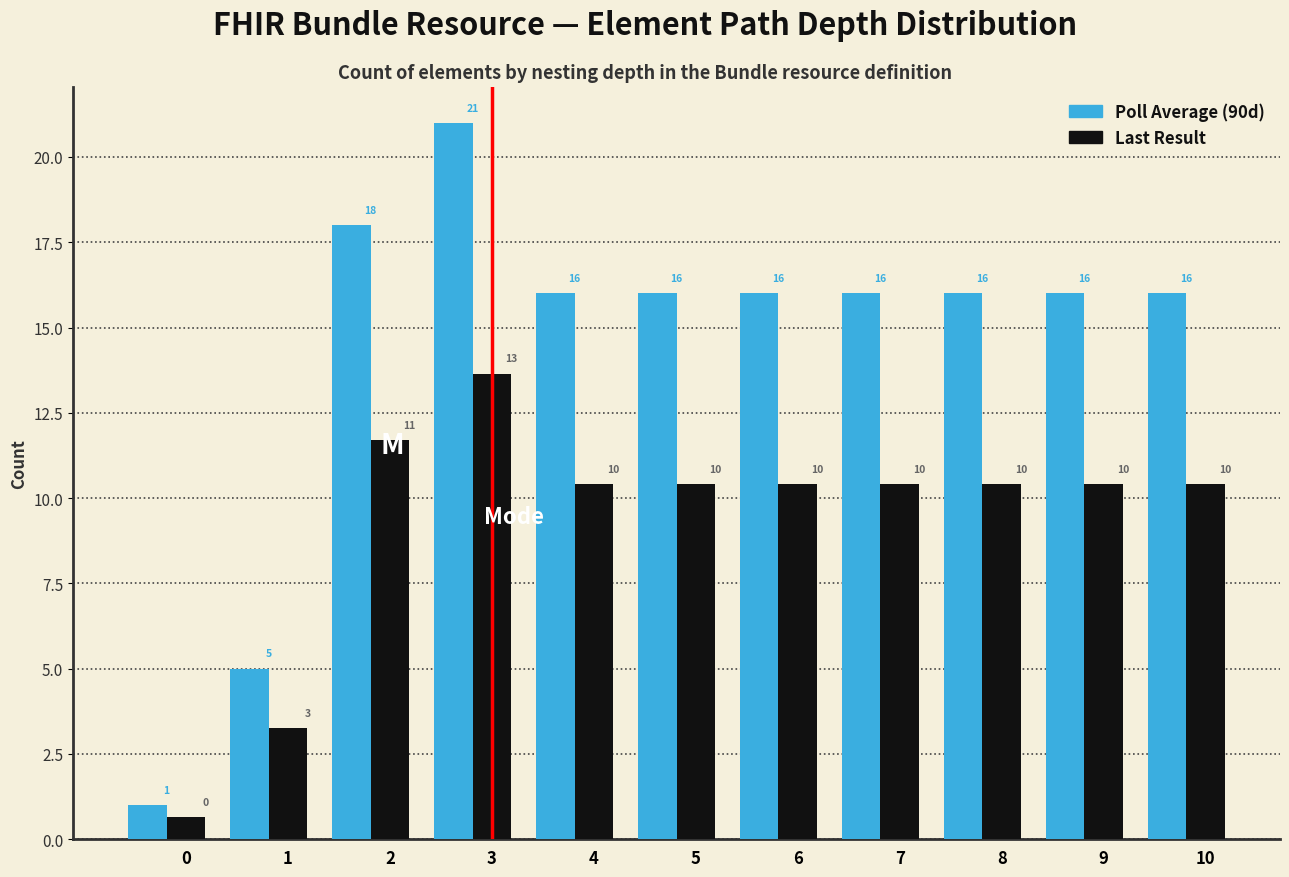

What is the maximum value shown in the chart?

21.0